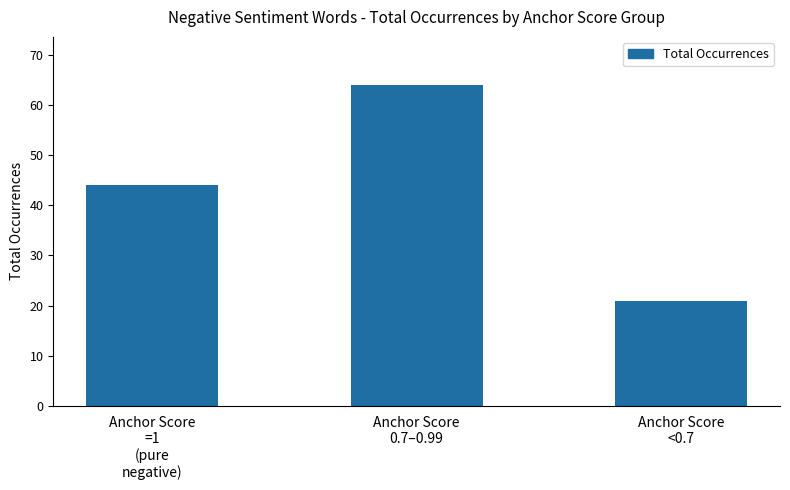

True or false: the data shows 21 at Anchor Score
<0.7.

True